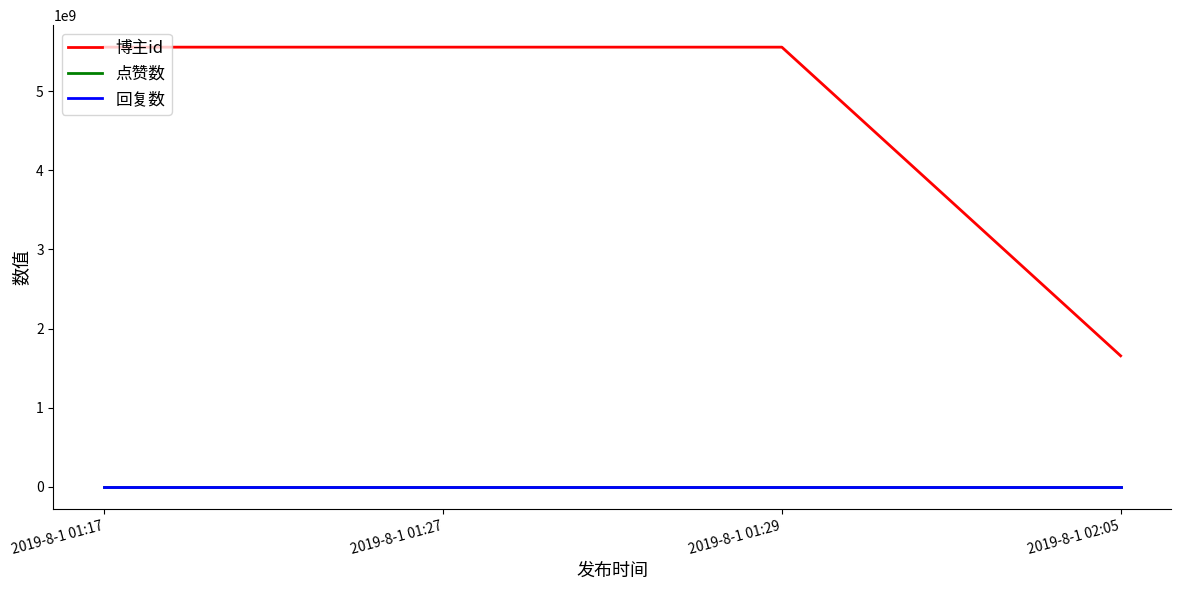

Does the chart have visible grid lines?

No